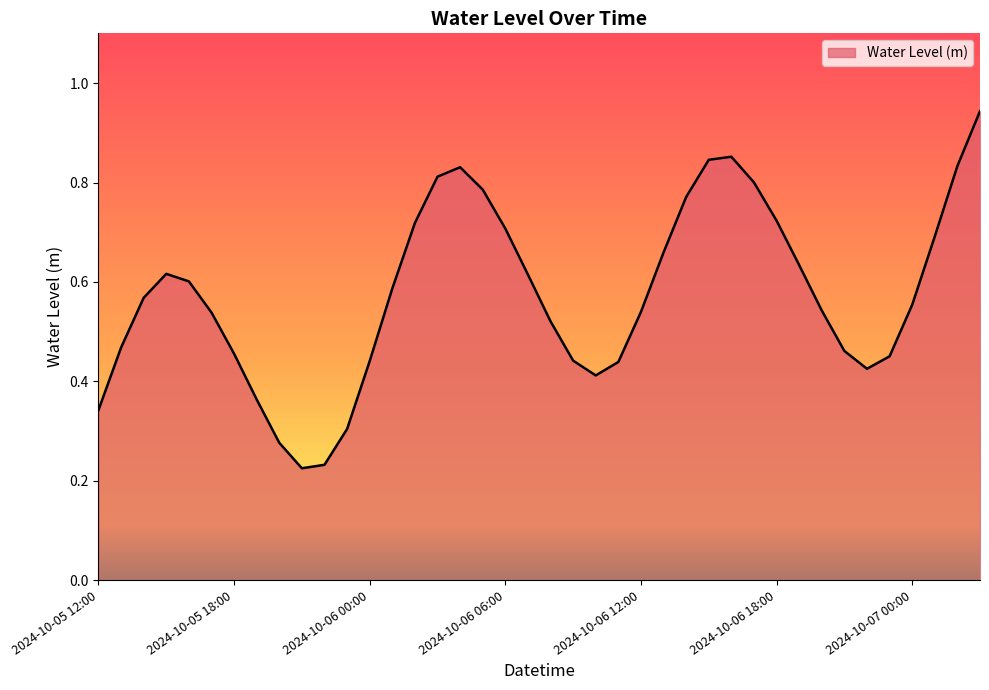

Reading right to left, extract all data points from this chart.

2024-10-07 03:00=0.9	2024-10-07 02:00=0.8	2024-10-07 01:00=0.7	2024-10-07 00:00=0.6	2024-10-06 23:00=0.5	2024-10-06 22:00=0.4	2024-10-06 21:00=0.5	2024-10-06 20:00=0.5	2024-10-06 19:00=0.6	2024-10-06 18:00=0.7	2024-10-06 17:00=0.8	2024-10-06 16:00=0.9	2024-10-06 15:00=0.8	2024-10-06 14:00=0.8	2024-10-06 13:00=0.7	2024-10-06 12:00=0.5	2024-10-06 11:00=0.4	2024-10-06 10:00=0.4	2024-10-06 09:00=0.4	2024-10-06 08:00=0.5	2024-10-06 07:00=0.6	2024-10-06 06:00=0.7	2024-10-06 05:00=0.8	2024-10-06 04:00=0.8	2024-10-06 03:00=0.8	2024-10-06 02:00=0.7	2024-10-06 01:00=0.6	2024-10-06 00:00=0.4	2024-10-05 23:00=0.3	2024-10-05 22:00=0.2	2024-10-05 21:00=0.2	2024-10-05 20:00=0.3	2024-10-05 19:00=0.4	2024-10-05 18:00=0.5	2024-10-05 17:00=0.5	2024-10-05 16:00=0.6	2024-10-05 15:00=0.6	2024-10-05 14:00=0.6	2024-10-05 13:00=0.5	2024-10-05 12:00=0.3